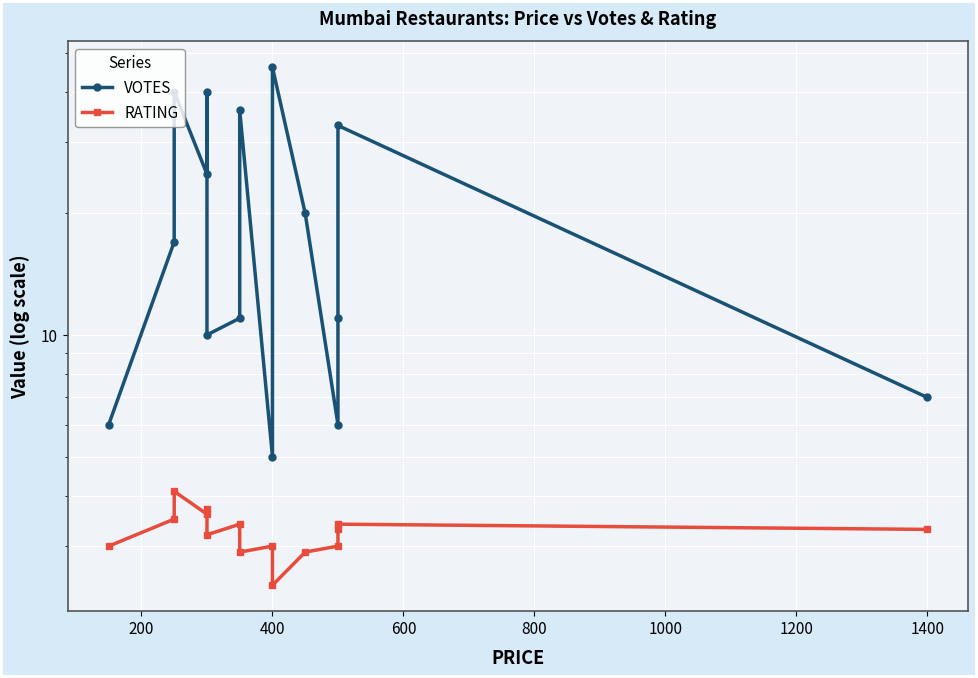

In RATING, how many points are higher than both neighbors (excluding endpoints)?

5